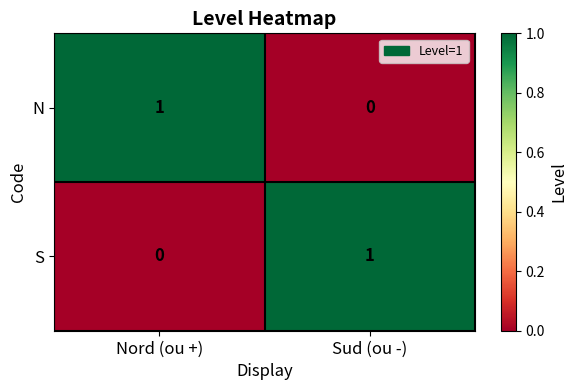

Is it true that S equals 0 at Nord (ou +)?

True